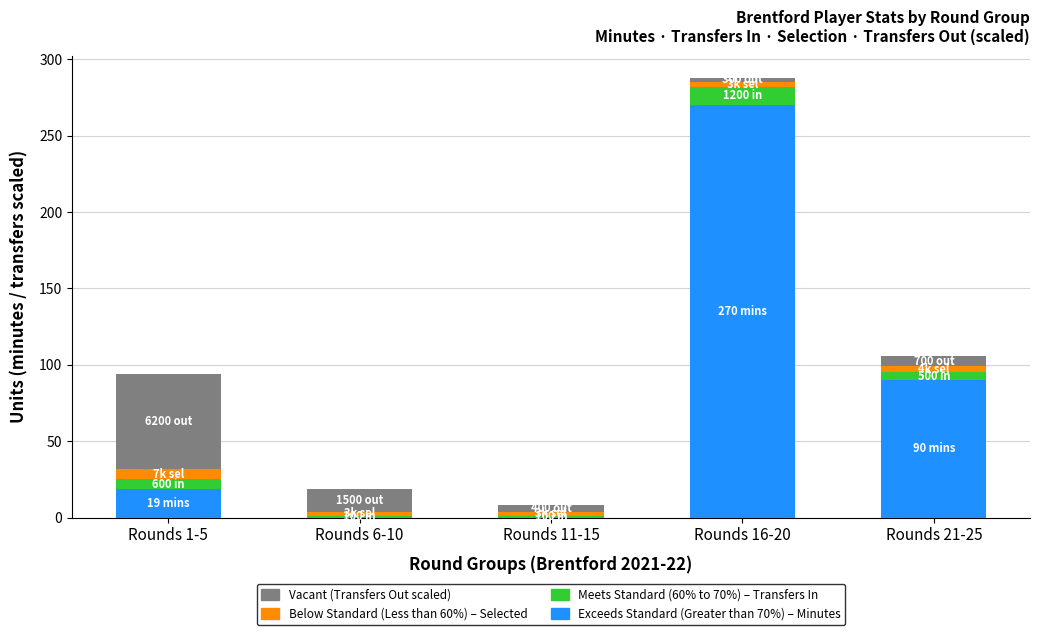

At which category is the sum across all series the highest?

Rounds 16-20